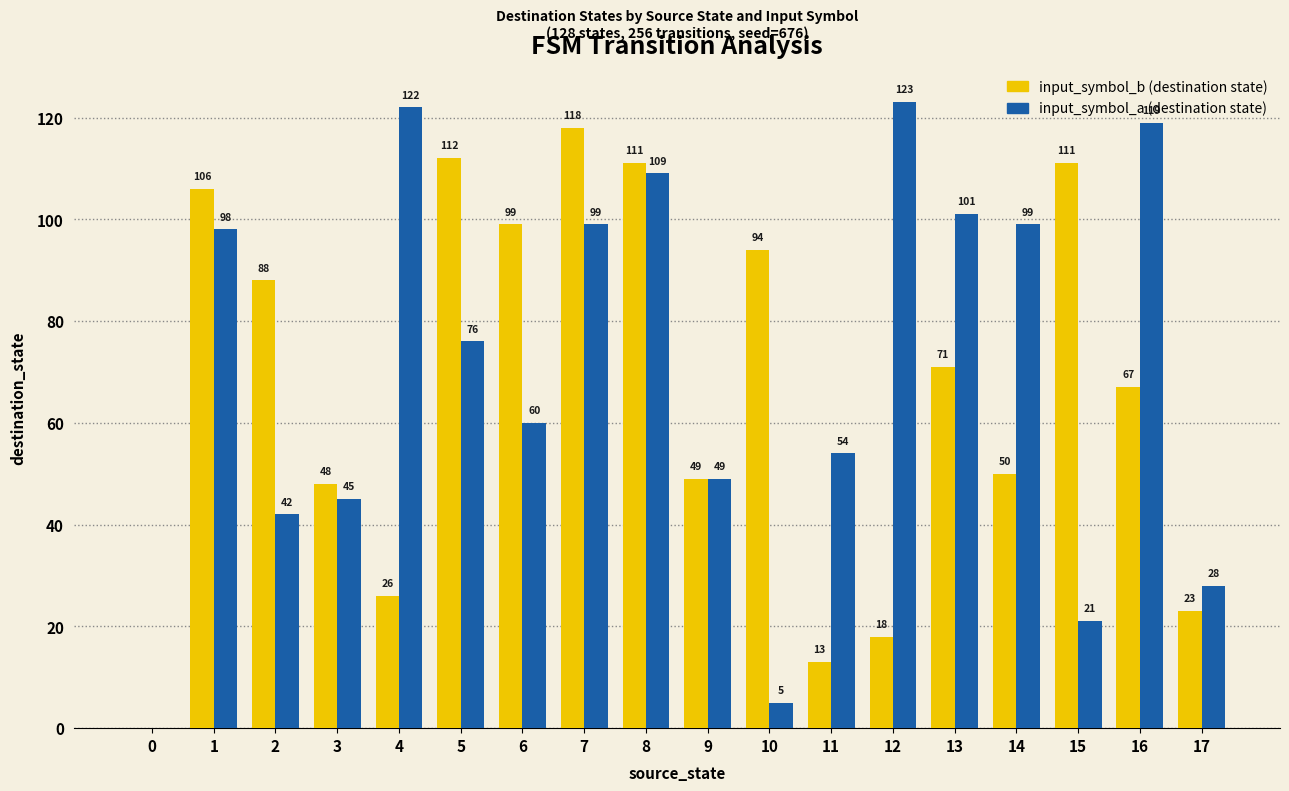

At which category is the sum across all series the highest?

8